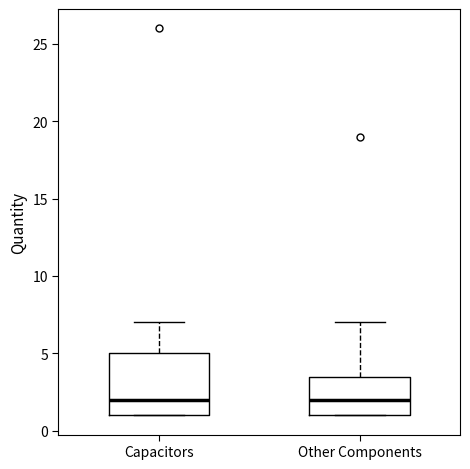

Reading left to right, read every box against the y-axis: the position of its median line, the range the box covers, and the ends of its whiskers. The values are not printed on the chart, so give them approximately, as read against the axis.

Capacitors: median 2.0, box 1.0 to 5.0, whiskers 1.0 to 7.0
Other Components: median 2.0, box 1.0 to 3.5, whiskers 1.0 to 7.0